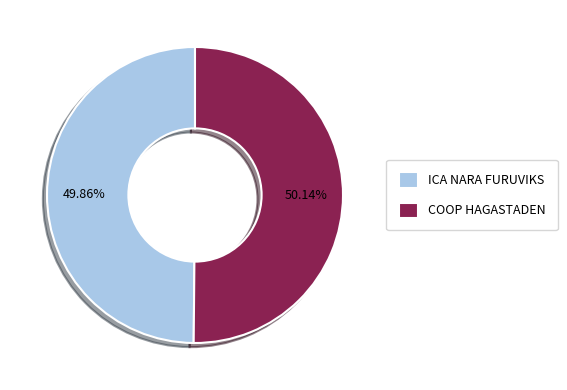

Approximately how many times larger is the value at ICA NARA FURUVIKS compared to COOP HAGASTADEN?

1.0